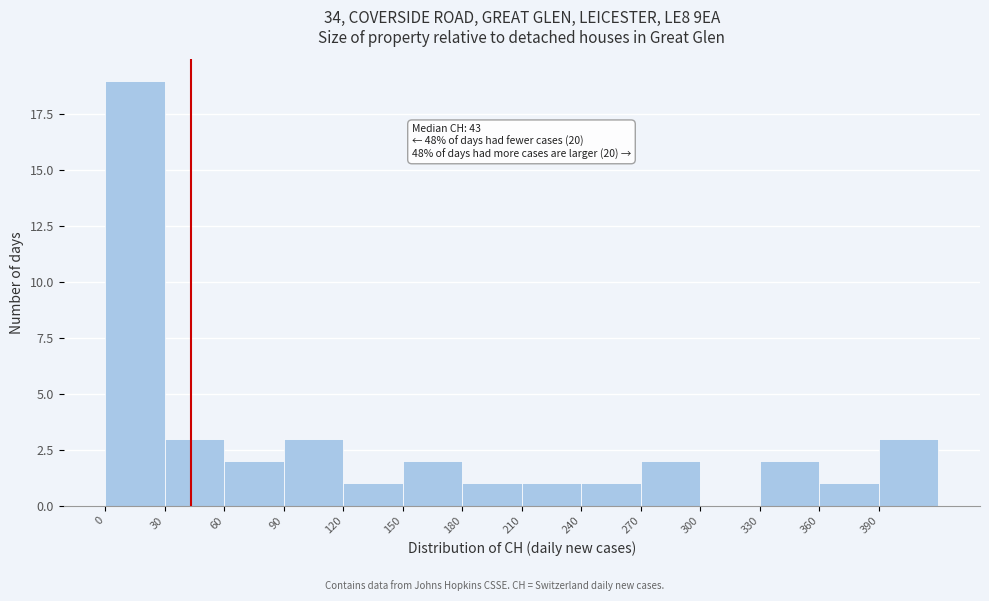

Which range on the x-axis has the tallest bar?

0 to 30